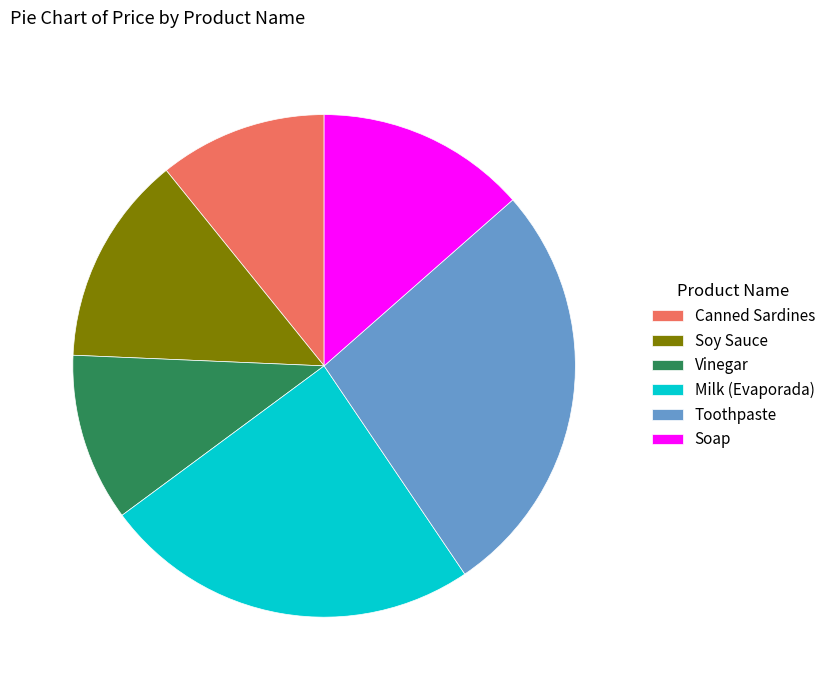

The Milk (Evaporada) slice represents 38% of the pie. True or false?

False